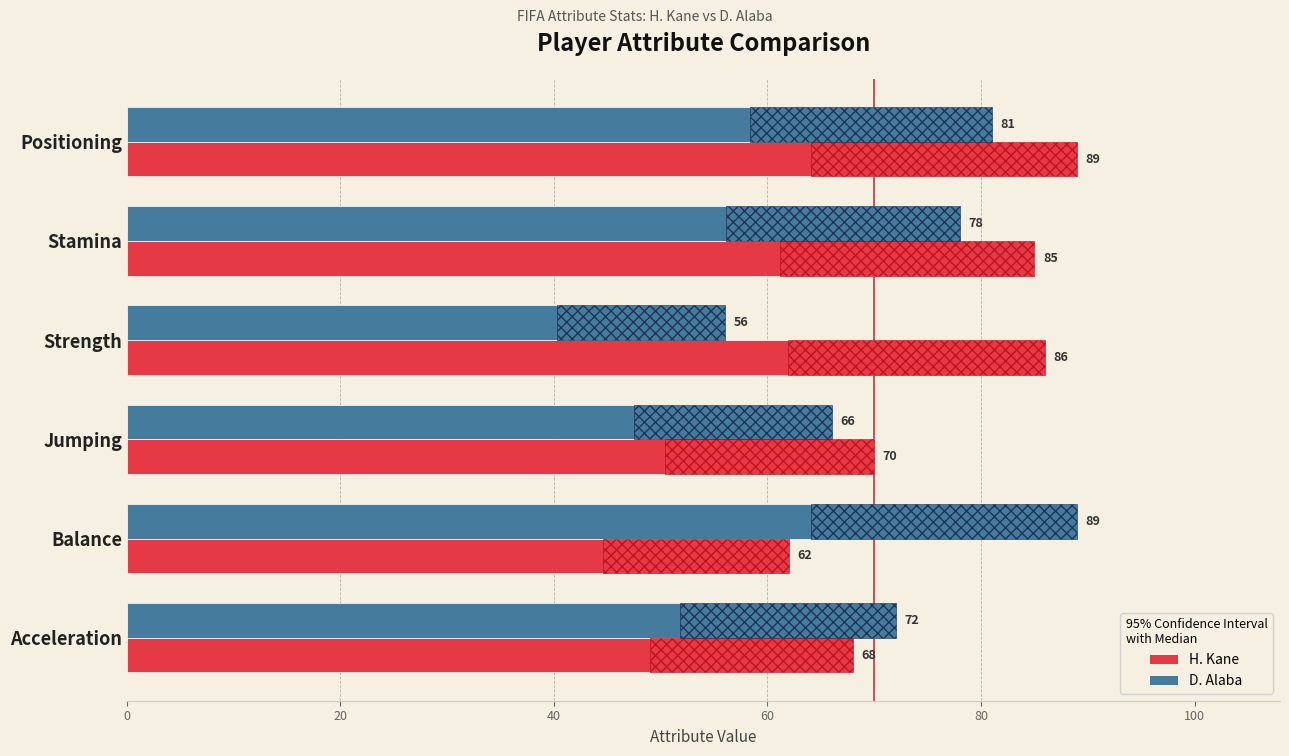

True or false: H. Kane has a value of 32 at Acceleration.

False